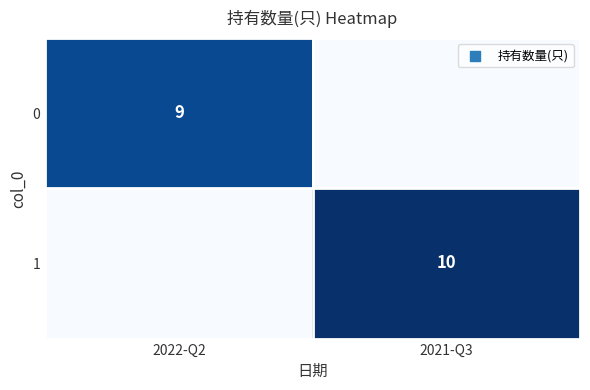

True or false: 0 has a value of 15 at 2022-Q2.

False